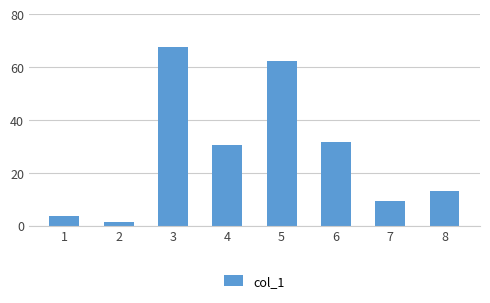

Rank the categories by value from lowest to highest.

2, 1, 7, 8, 4, 6, 5, 3